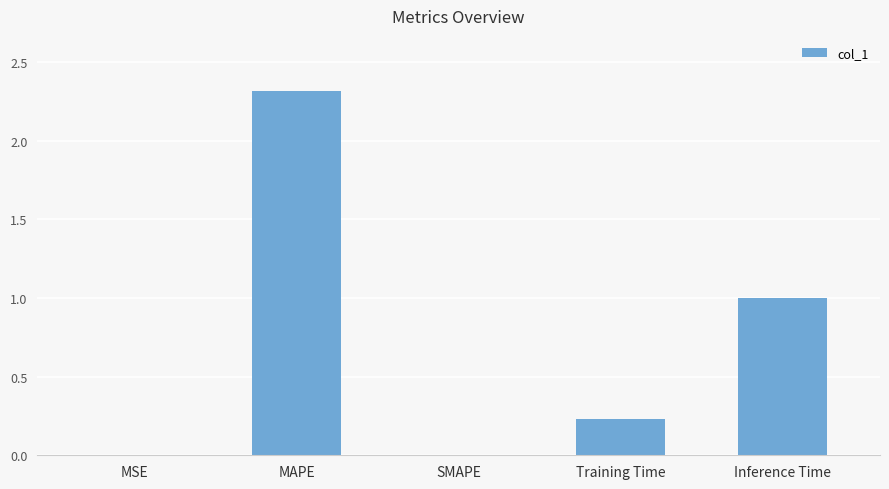

Between SMAPE and Training Time, which is larger?

Training Time